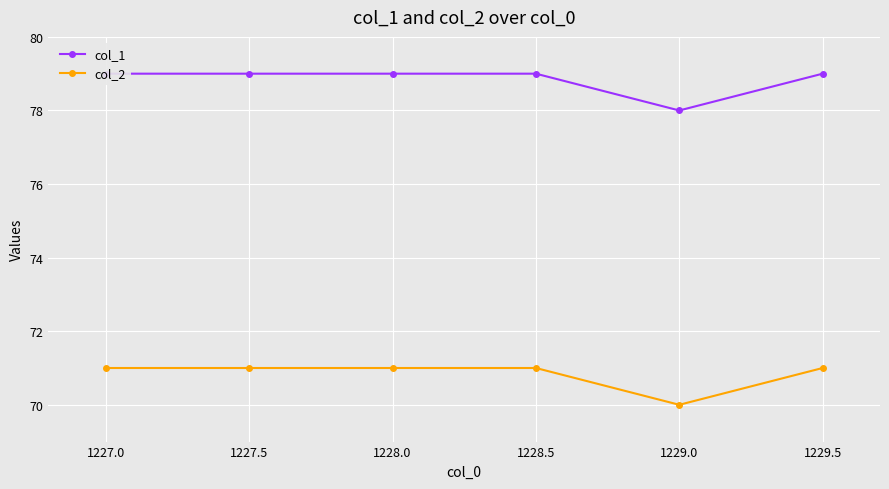

How many data points in col_1 are less than 79?

1